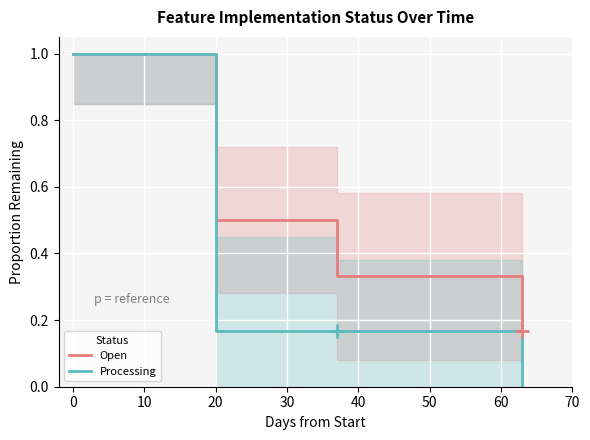

True or false: Processing and Open intersect in this chart.

False